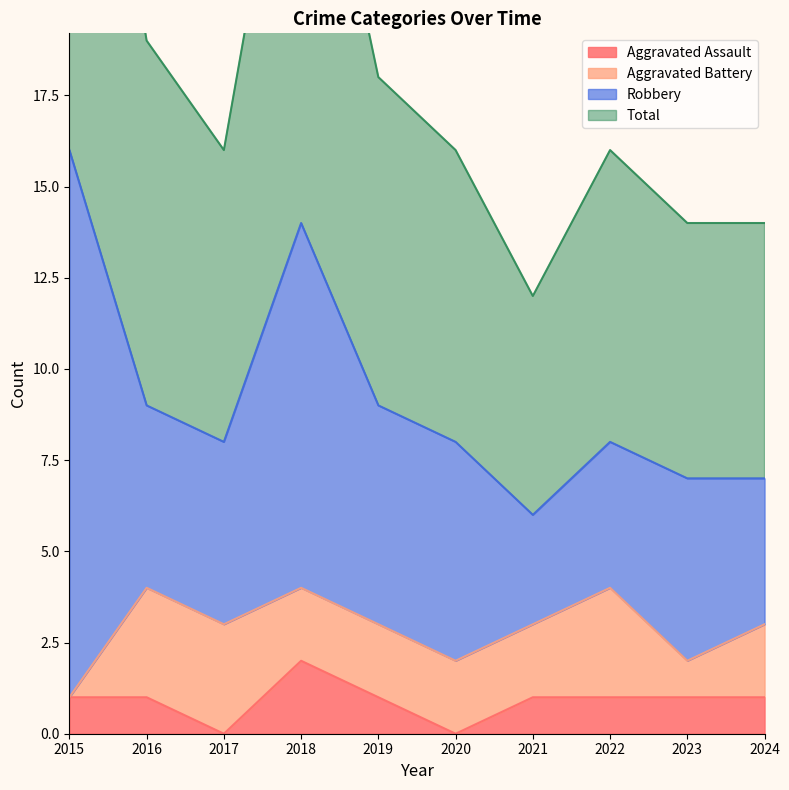

What is the maximum value shown in the chart?

32